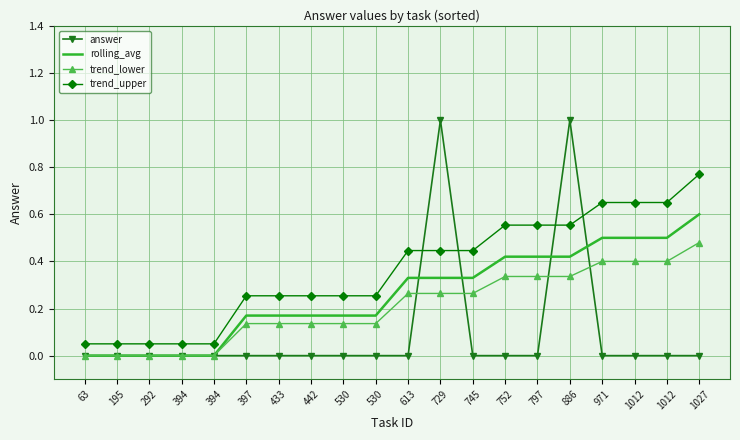

What are all the series names shown in the legend?

answer, rolling_avg, trend_lower, trend_upper